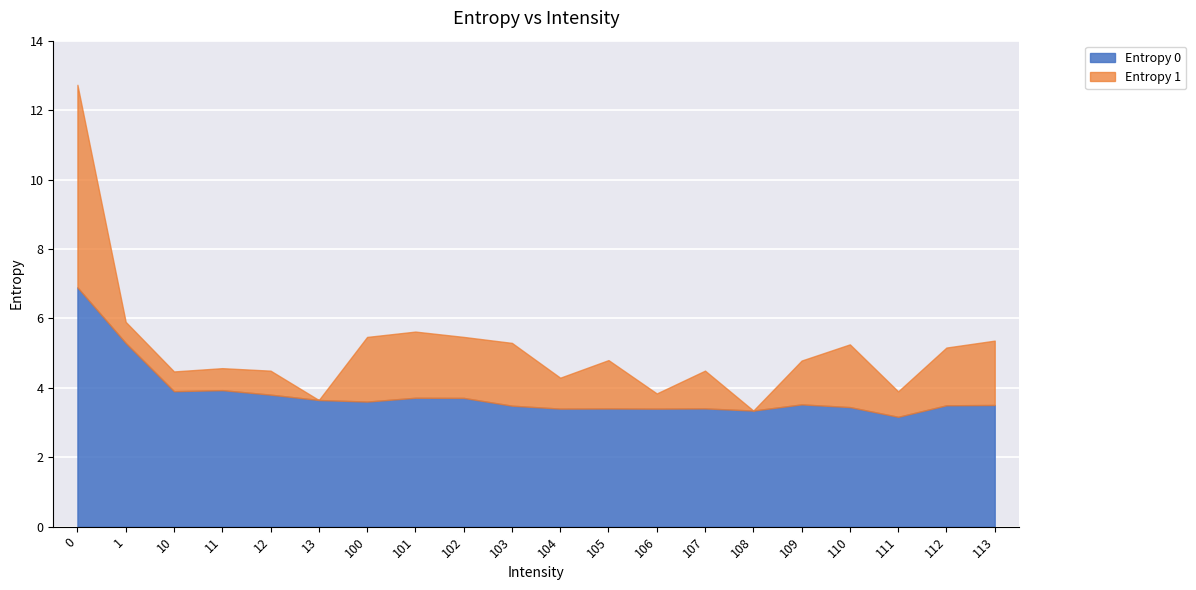

In Entropy 1, how many points are lower than both neighbors (excluding endpoints)?

7